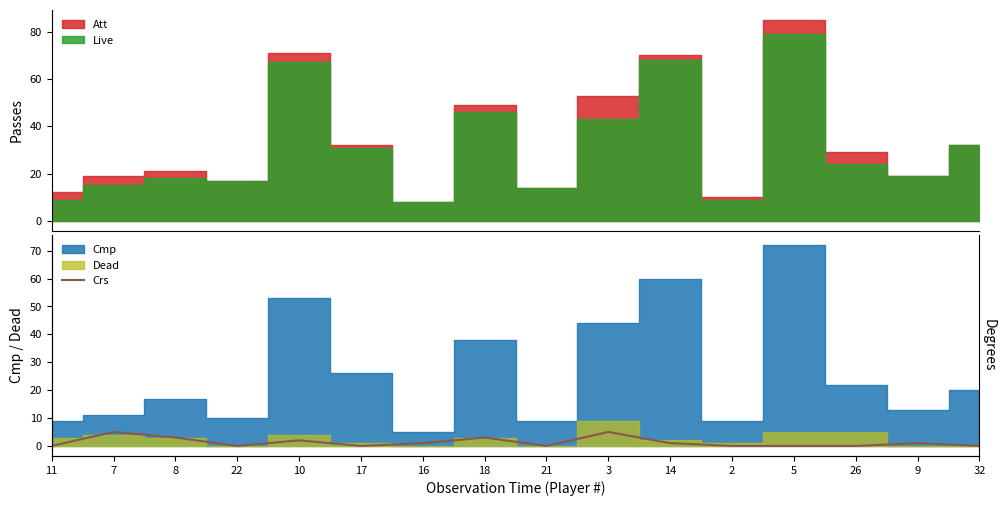

Reading right to left, extract all data points from this chart.

32=0	9=1	26=0	5=0	2=0	14=1	3=5	21=0	18=3	16=1	17=0	10=2	22=0	8=3	7=5	11=0